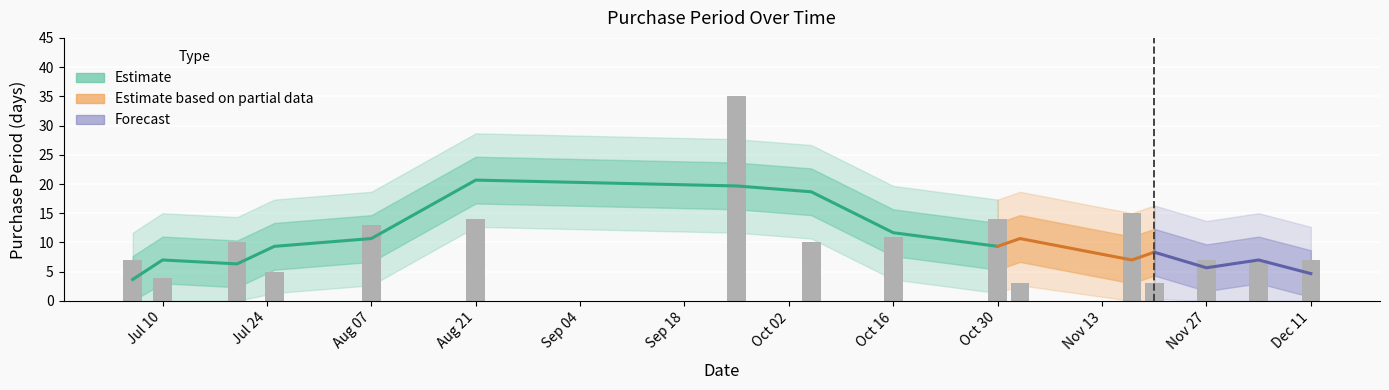

Rank the categories by value from lowest to highest.

2017-11-02, 2017-11-20, 2017-07-10, 2017-07-25, 2017-07-06, 2017-11-27, 2017-12-04, 2017-12-11, 2017-07-20, 2017-10-05, 2017-10-16, 2017-08-07, 2017-08-21, 2017-10-30, 2017-11-17, 2017-09-25